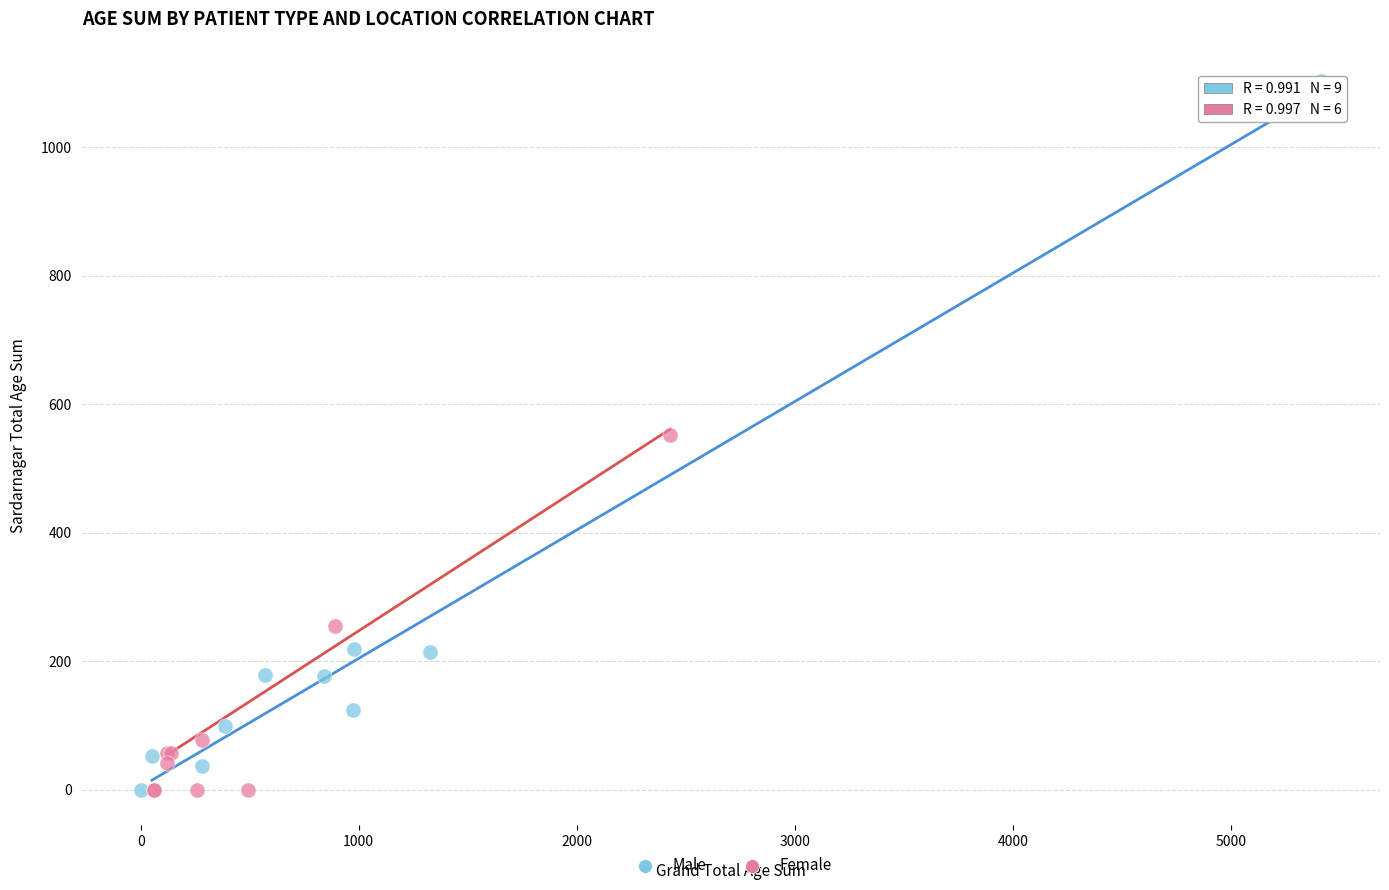

Which series has the largest Y range (max minus min)?

Male